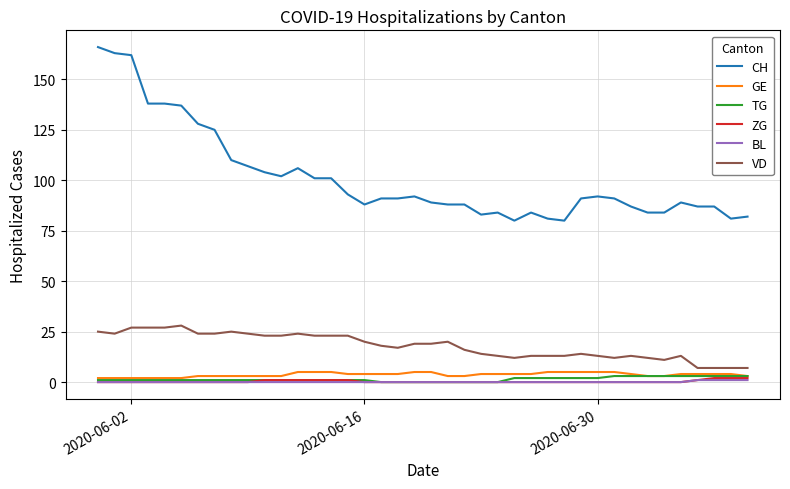

Which series has the largest range (max minus min)?

CH